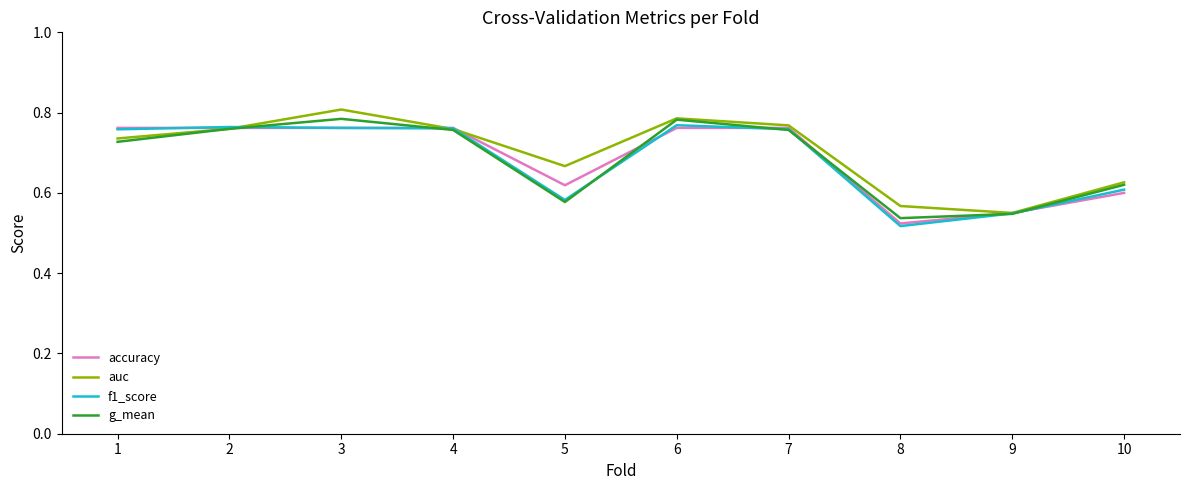

At how many categories does at least one series exceed 0?

10